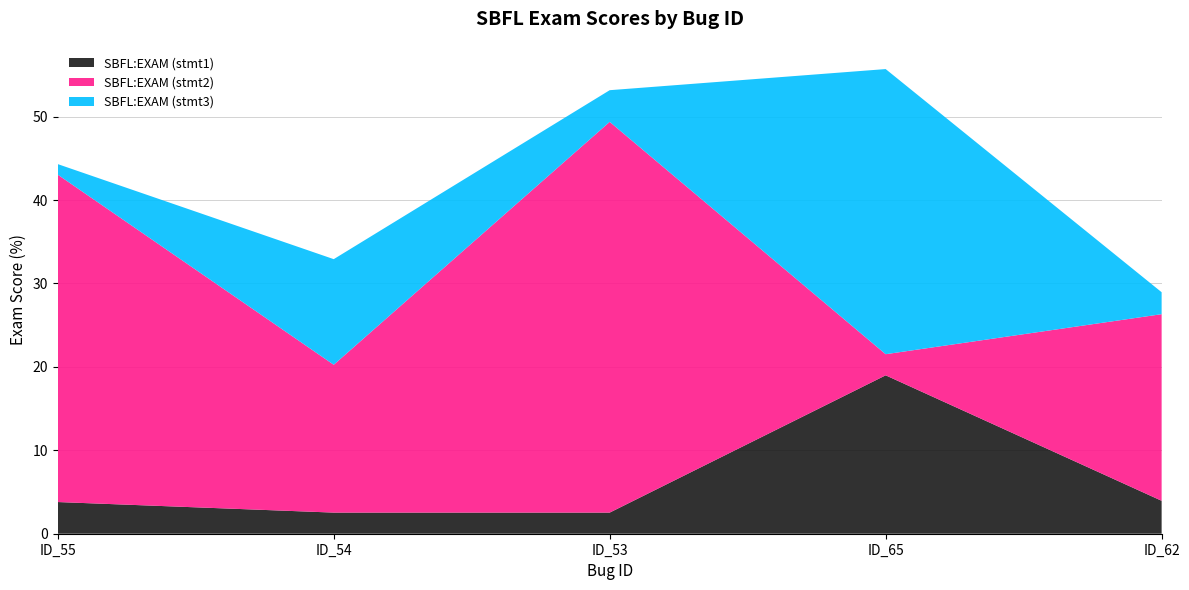

Reading left to right, extract all data points from this chart.

SBFL:EXAM (stmt1): ID_55=3.8	ID_54=2.5	ID_53=2.5	ID_65=19.0	ID_62=3.9
SBFL:EXAM (stmt2): ID_55=39.2	ID_54=17.7	ID_53=46.8	ID_65=2.5	ID_62=22.4
SBFL:EXAM (stmt3): ID_55=1.3	ID_54=12.7	ID_53=3.8	ID_65=34.2	ID_62=2.6